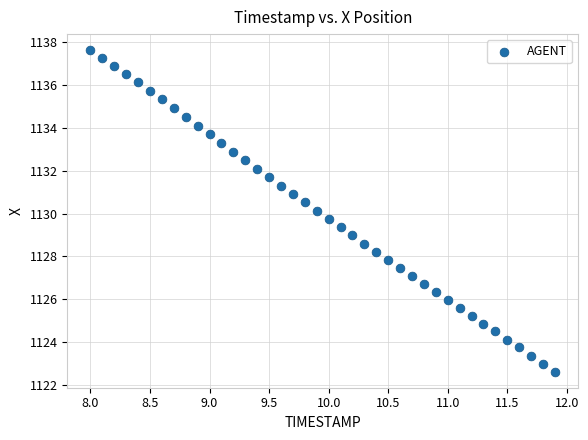

What is the range of Y values (max minus min)?

15.0